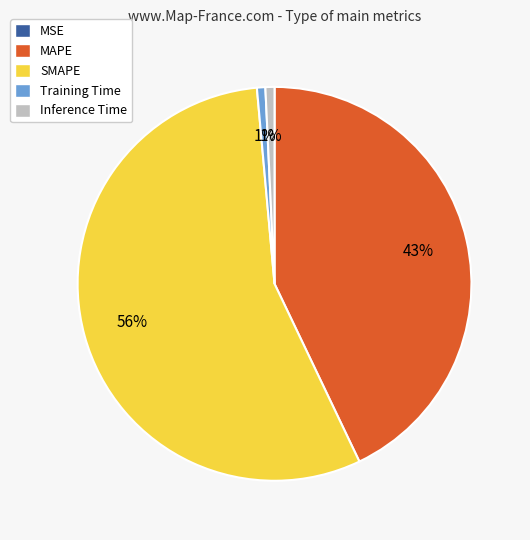

Which category has the biggest portion of the pie?

SMAPE